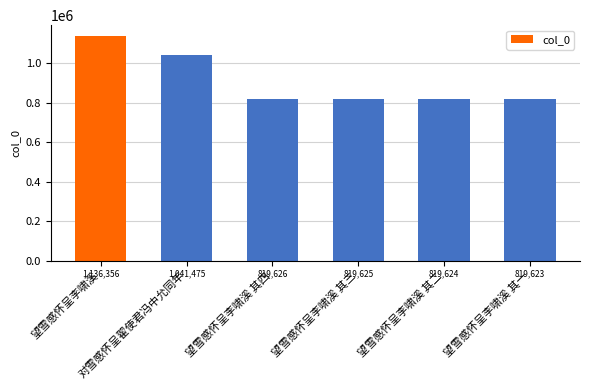

The chart shows a value of 1067109 at 望雪感怀呈李啸溪 其三. True or false?

False